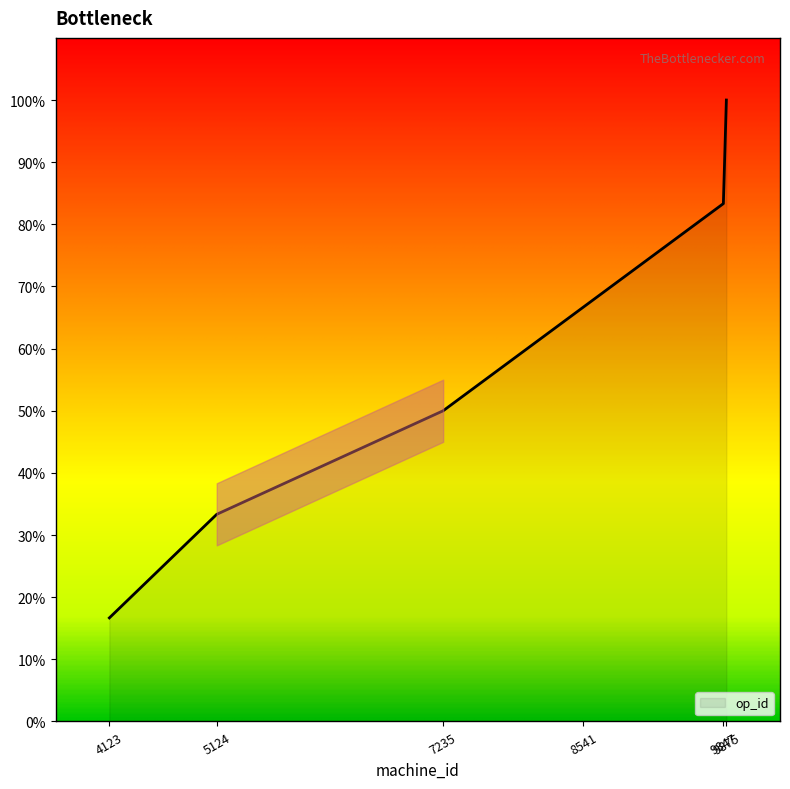

Rank the categories by value from lowest to highest.

4123, 5124, 7235, 8541, 9847, 9875